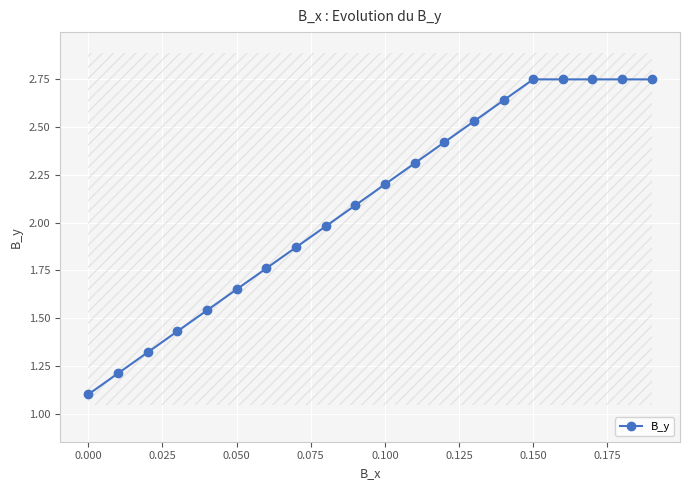

What is the lowest value of the B_y series?

1.1